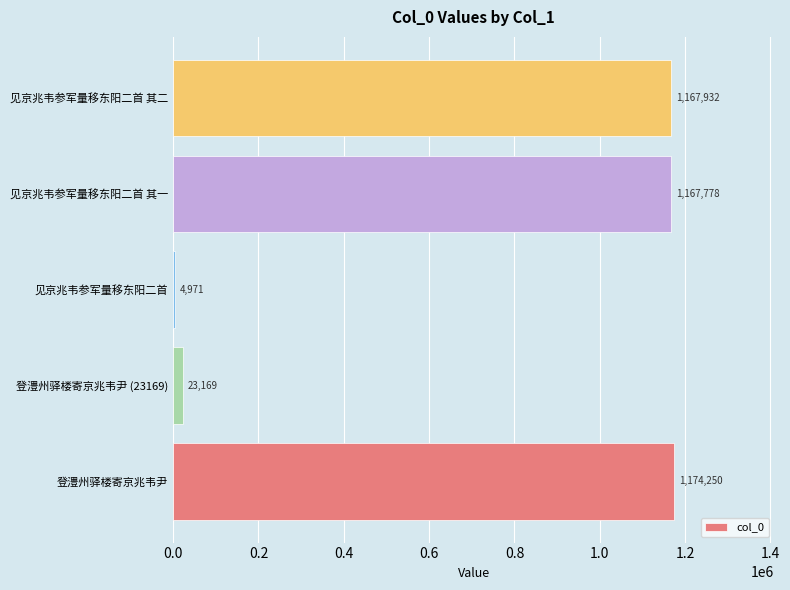

The value at 登澧州驿楼寄京兆韦尹 is 1174250. True or false?

True